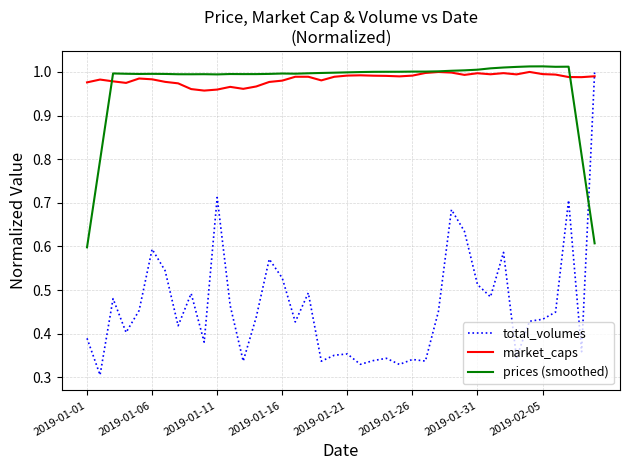

How many intersections are there between market_caps and total_volumes?

1